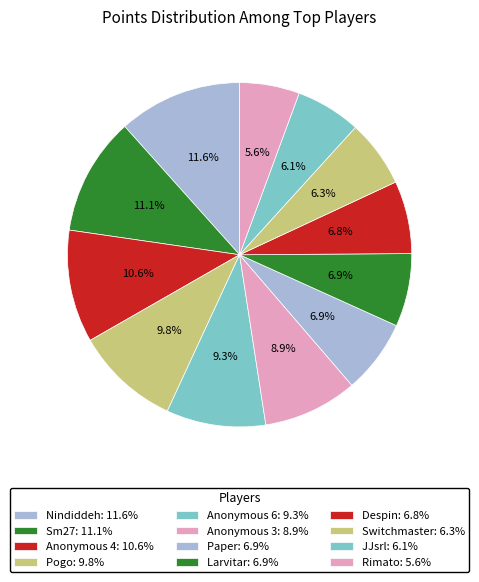

What percentage do Pogo and Switchmaster together represent?

16.1%